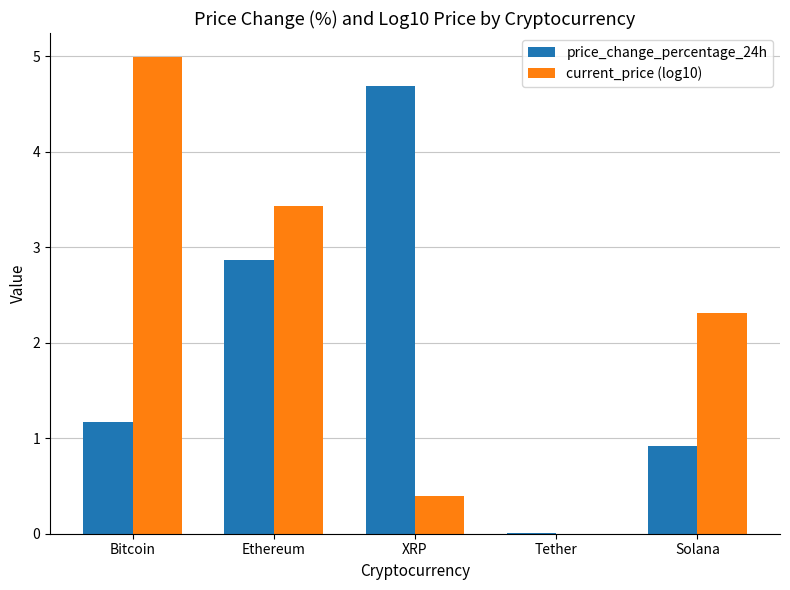

Which series has the widest spread of values?

current_price (log10)